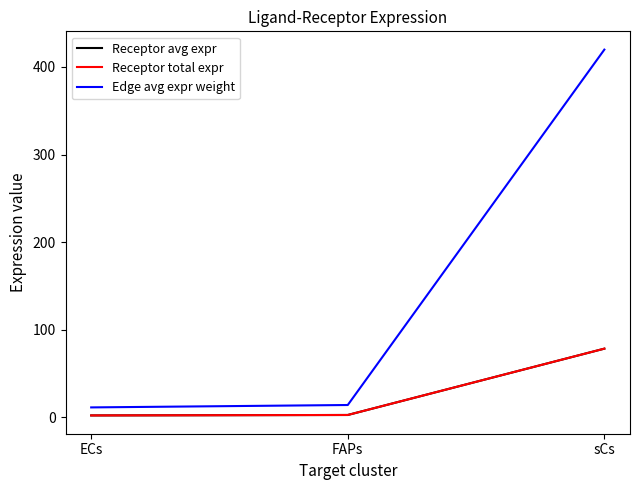

Is this an area chart (filled region under the line)?

No